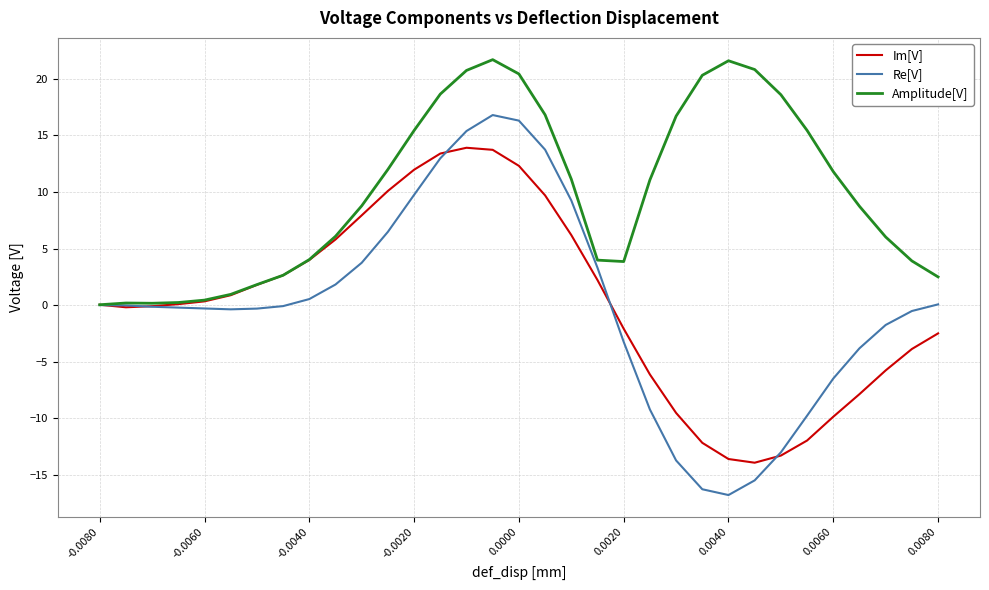

What is the highest value of the Im[V] series?

13.9